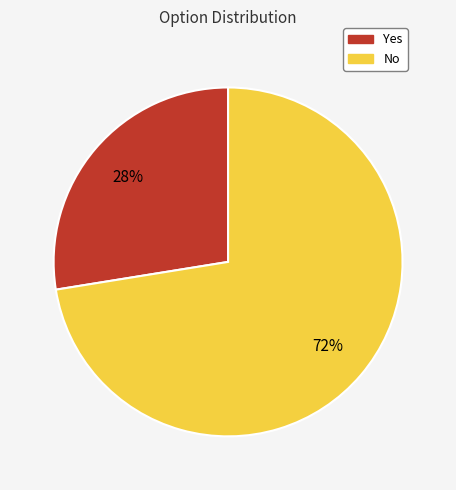

Which slice is the largest?

No